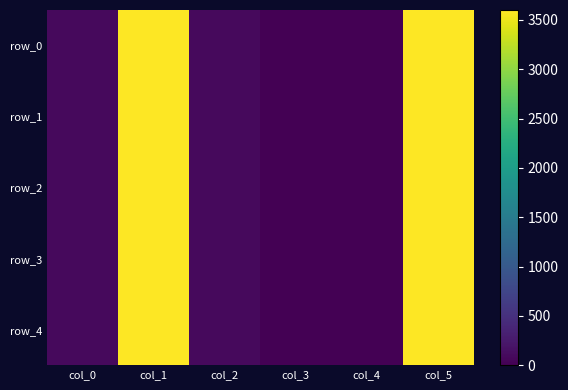

What is the sum of the row_1 values at col_2 and col_5?

3691.9